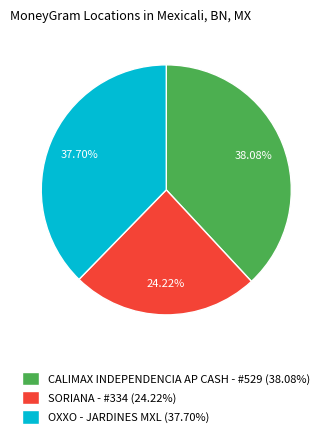

To the nearest percent, what portion does OXXO - JARDINES MXL represent?

38%